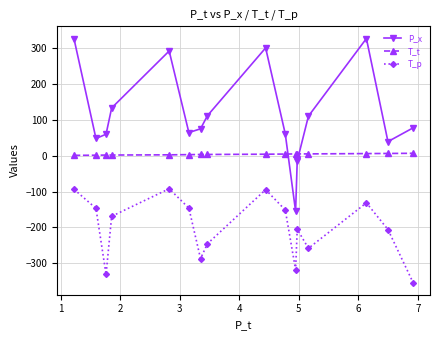

What is the difference between the second highest and second lowest values in the P_x series?

339.3